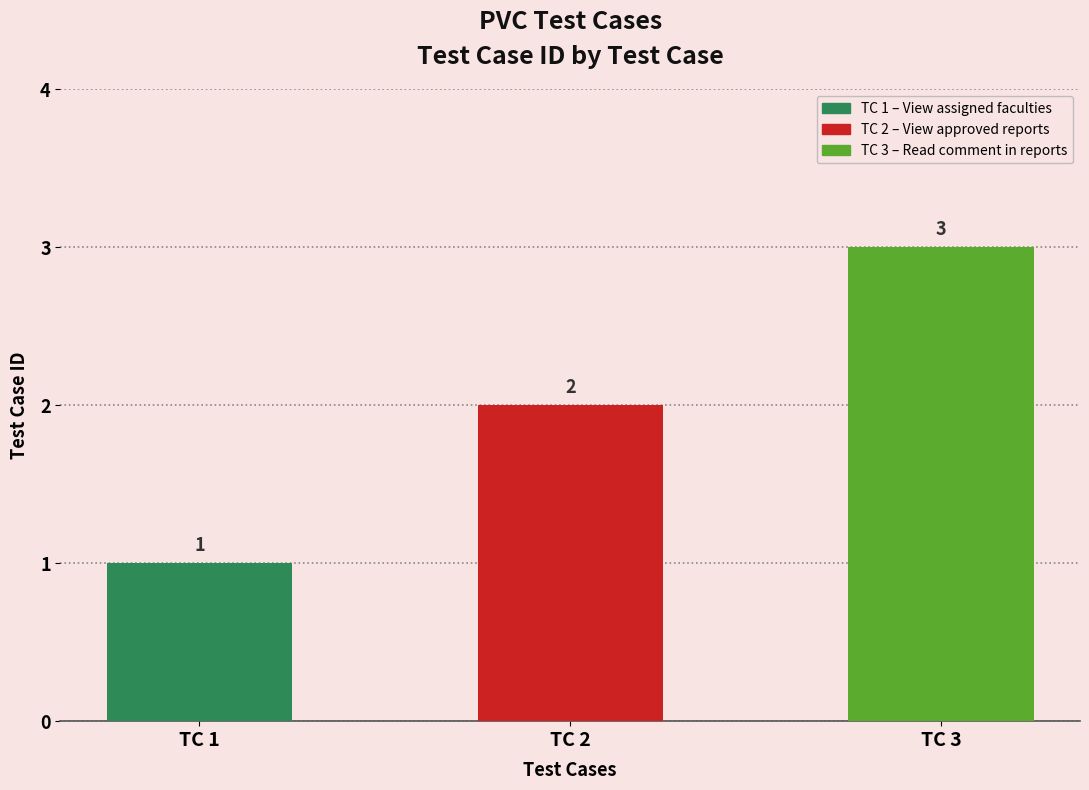

What is the ratio of the value at Test if PVC can view his assigned faculties to the value at Test if PVC can view approved reports?

0.5